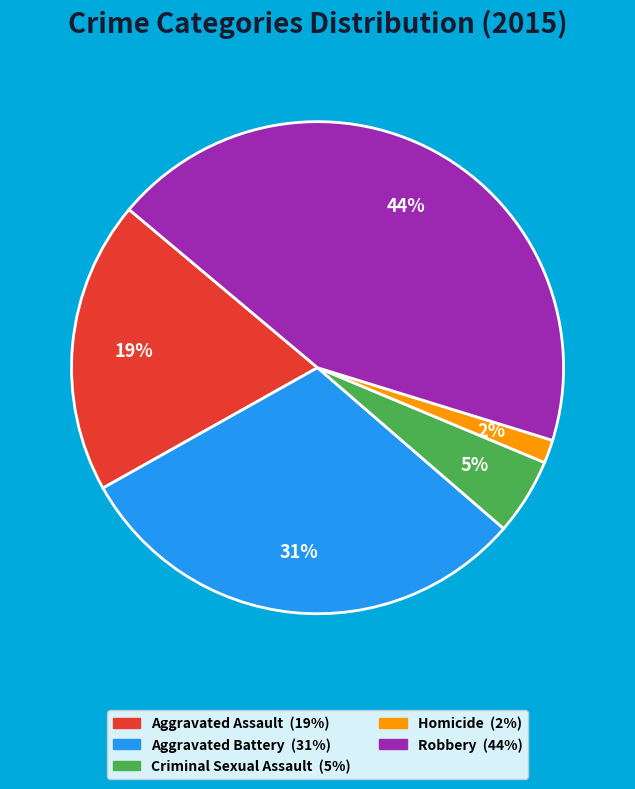

How many segments does this pie chart have?

5